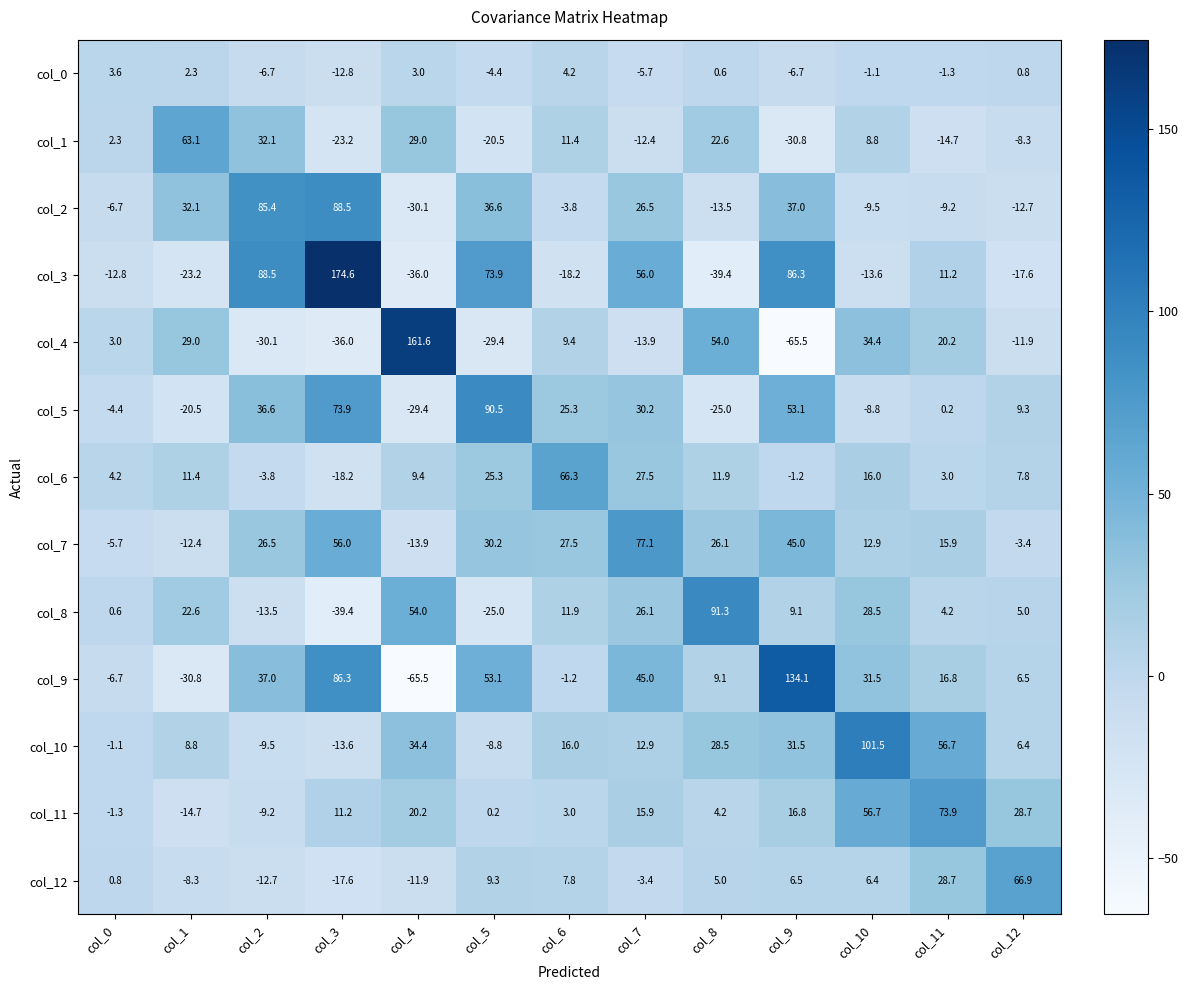

How many categories are shown in the chart?

13